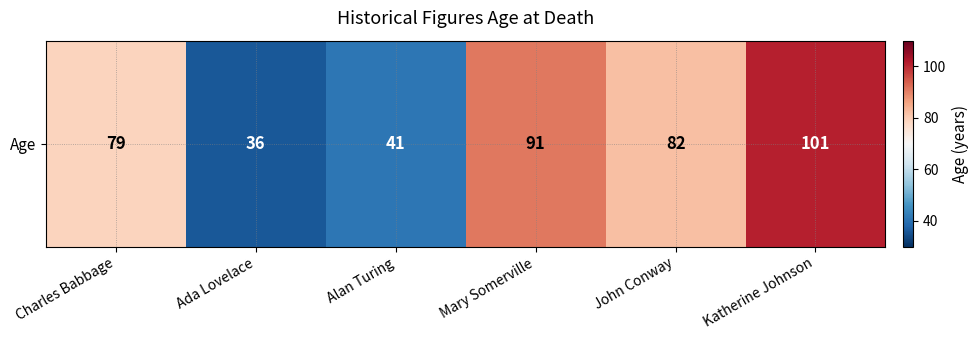

Is it true that the value at Charles Babbage is 122?

False